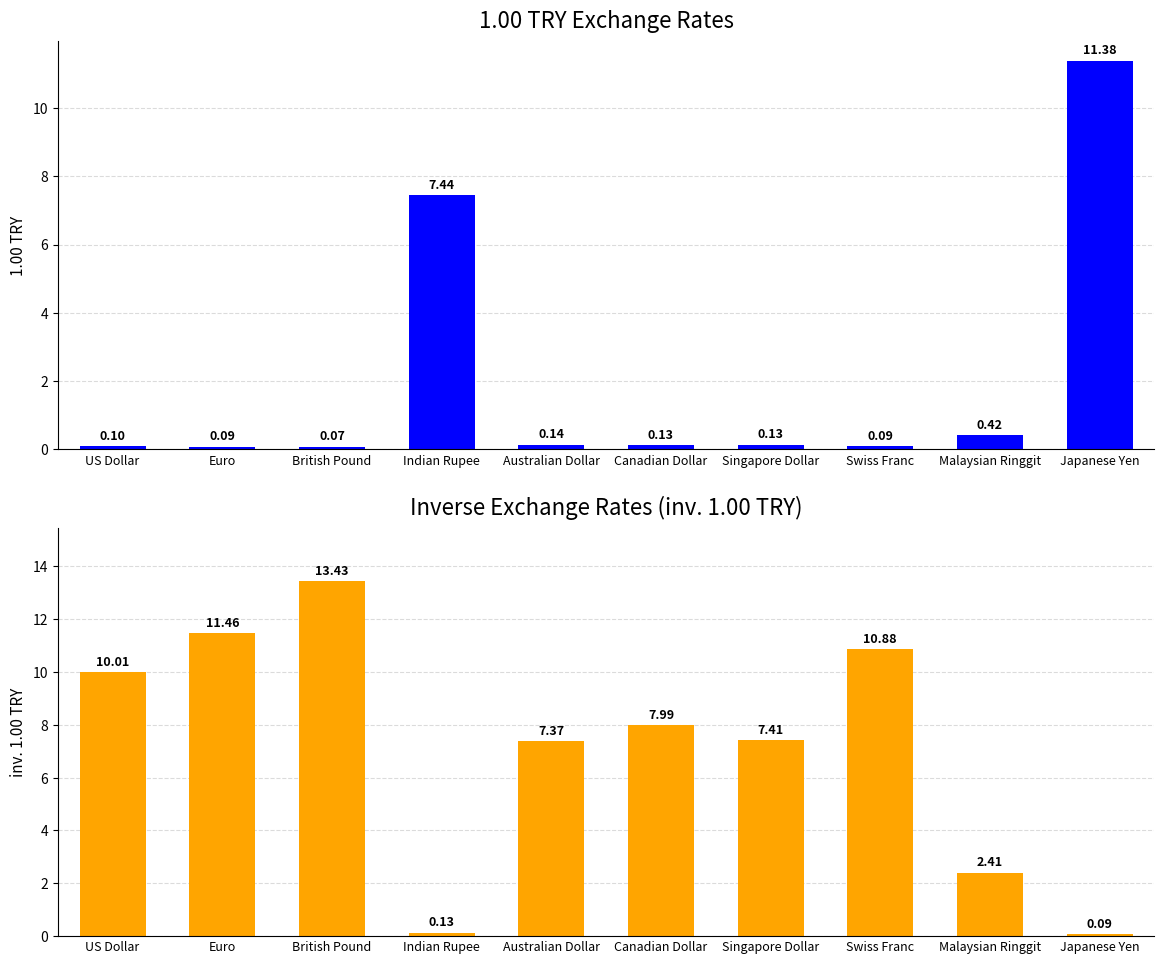

What is the label of the 6th bar from the left?

Canadian Dollar